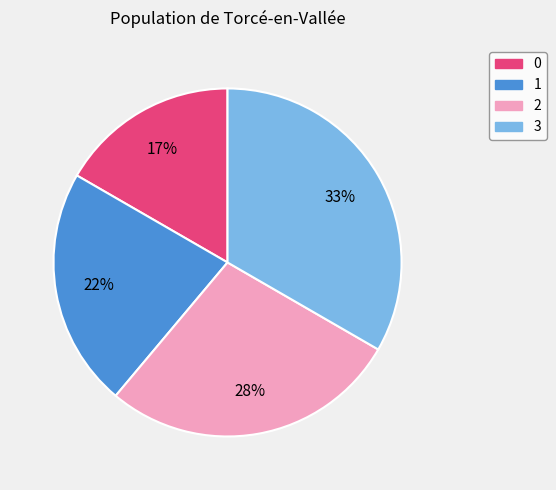

Rank the categories by value from highest to lowest.

3, 2, 1, 0